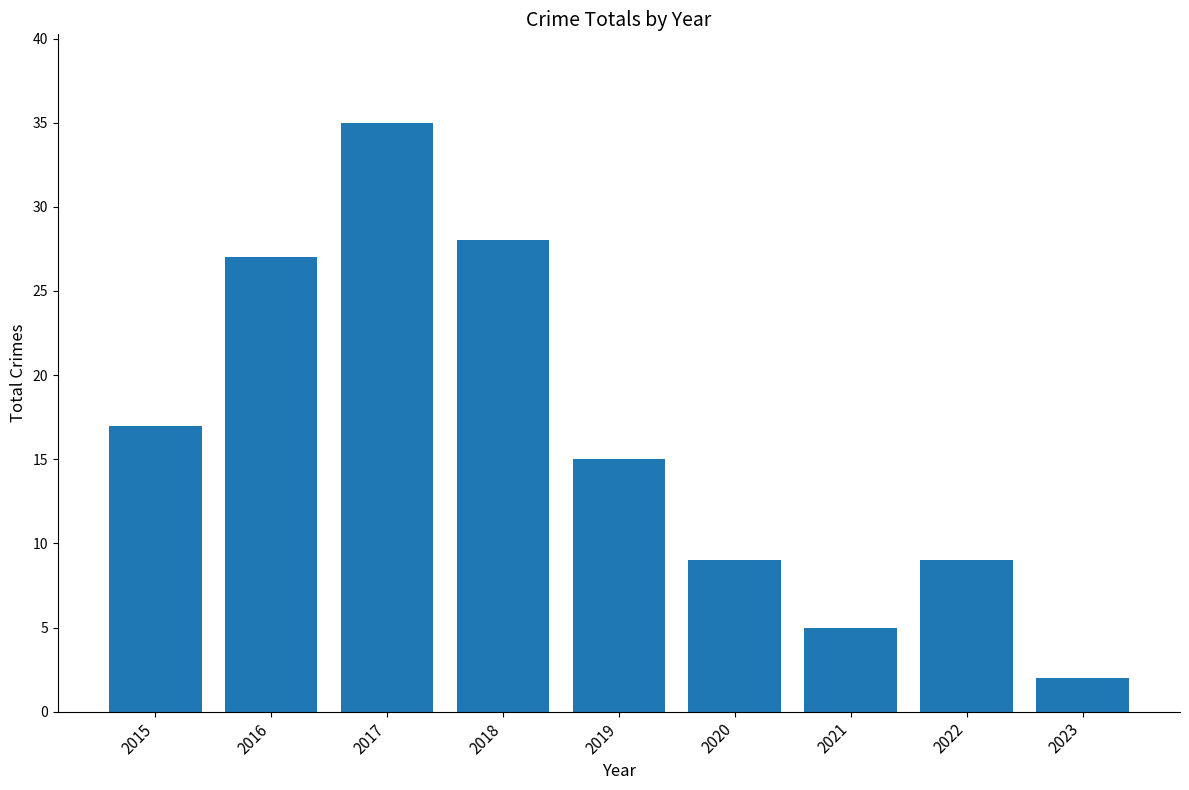

At which category does the chart reach its peak across all series?

2017